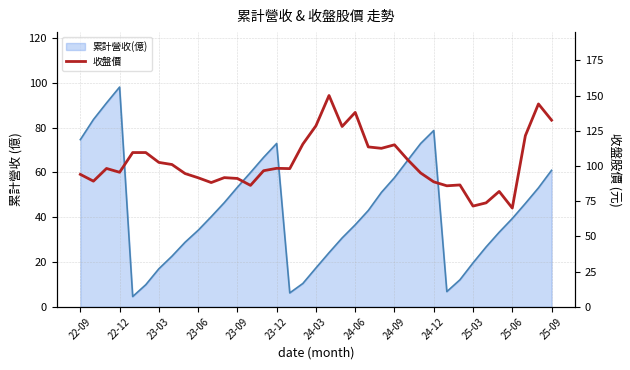

What is the greatest value displayed?

150.0